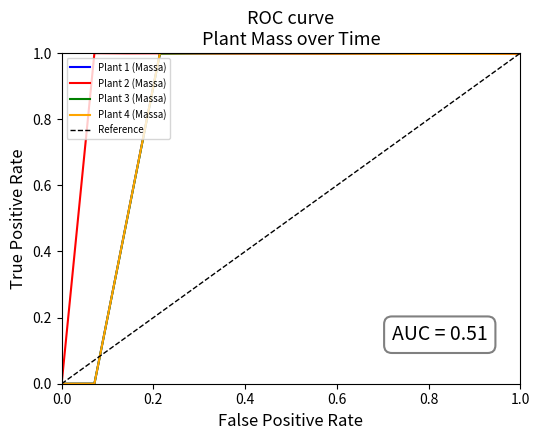

In Plant 3 (Massa), how many points are higher than both neighbors (excluding endpoints)?

1